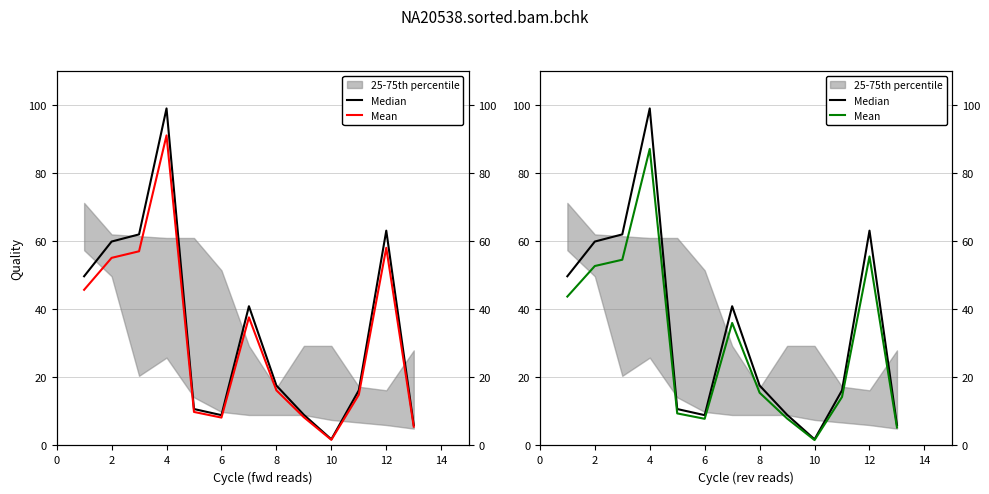

What is the label of the 12th point from the right?

2